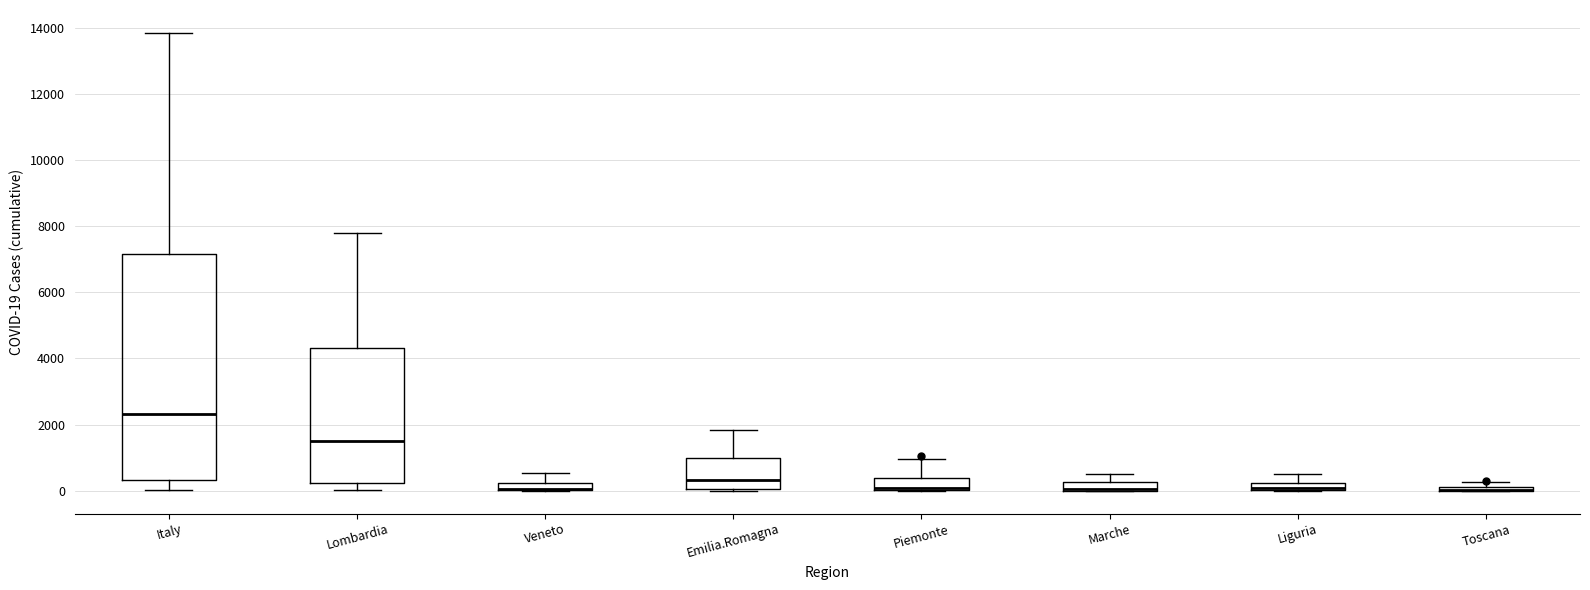

Where is the upper edge of the box for Veneto on the y-axis? The values are not printed on the chart, so give them approximately, as read against the axis.

200